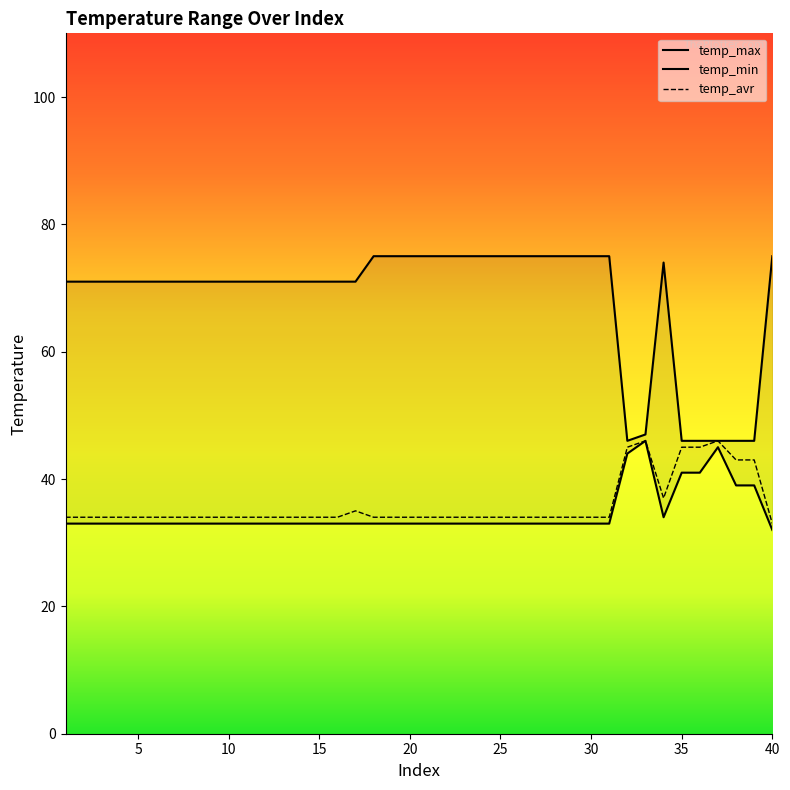

The value of temp_avr at 35 is 45. True or false?

True